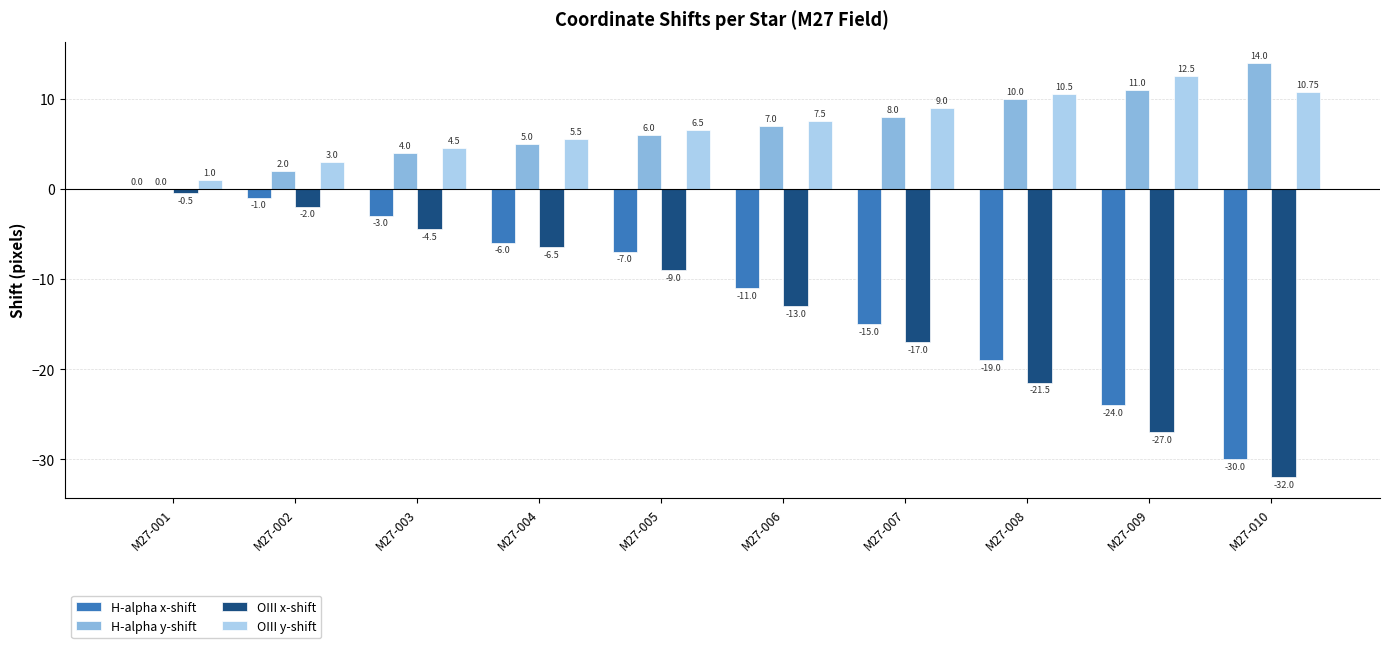

Which series has the largest total across all categories?

OIII y-shift